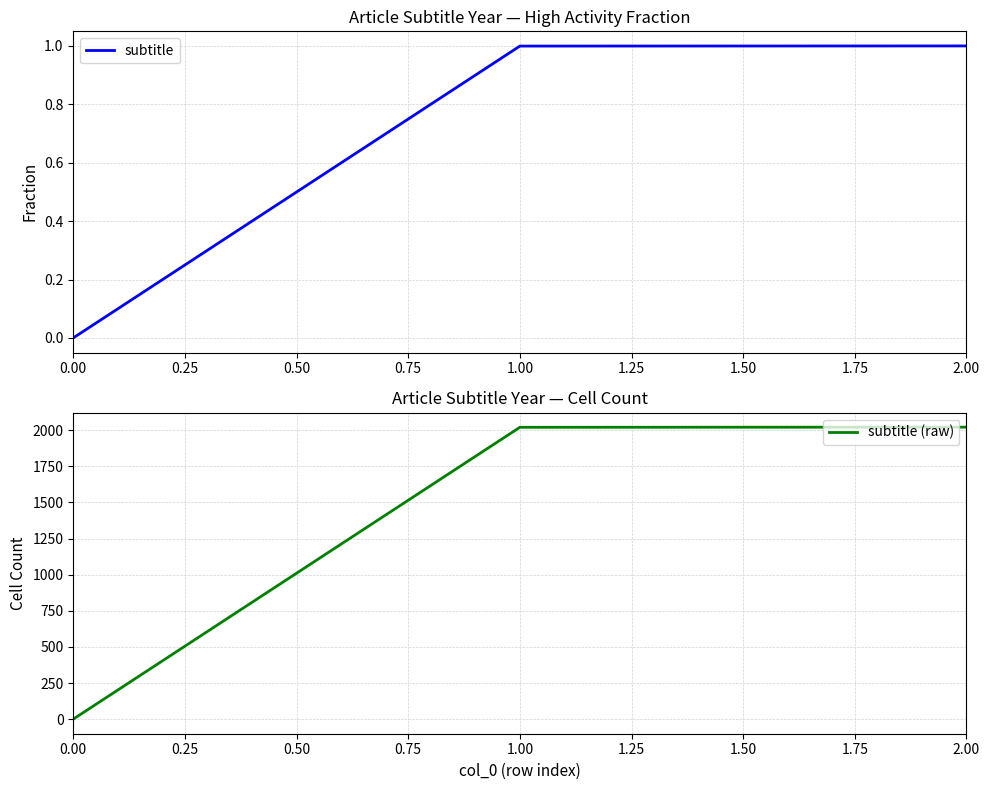

At how many categories does at least one series exceed 1916?

2